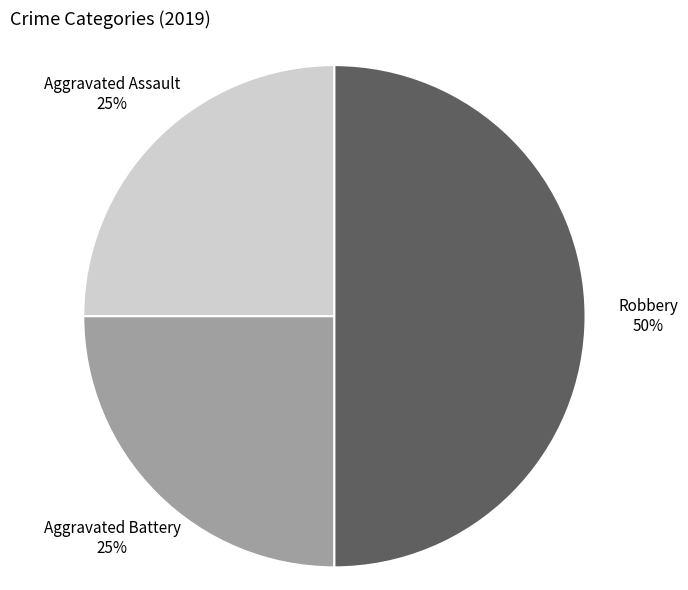

Which slice is the largest?

Robbery